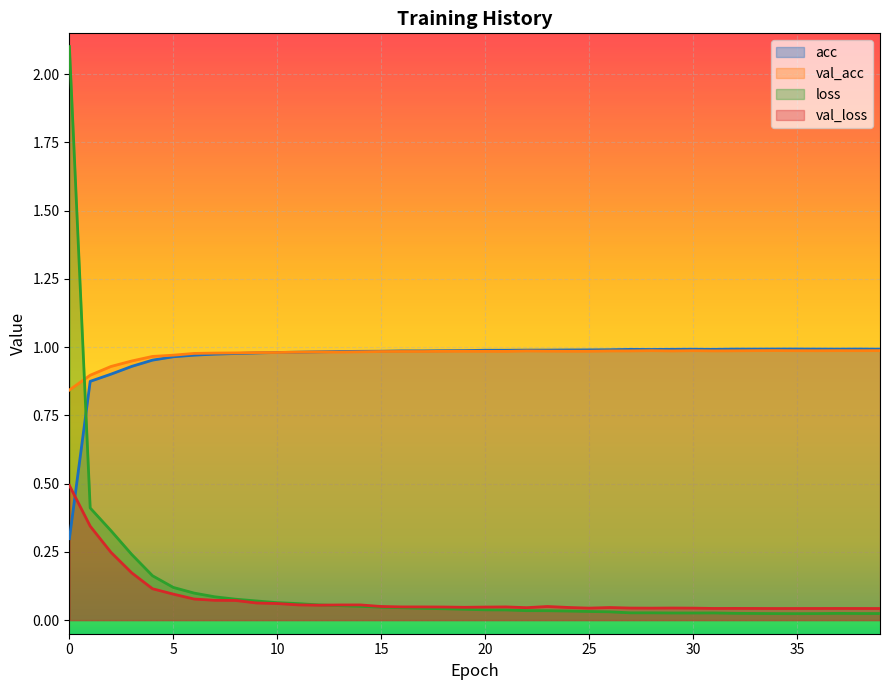

What is the average value of the acc series?

1.0